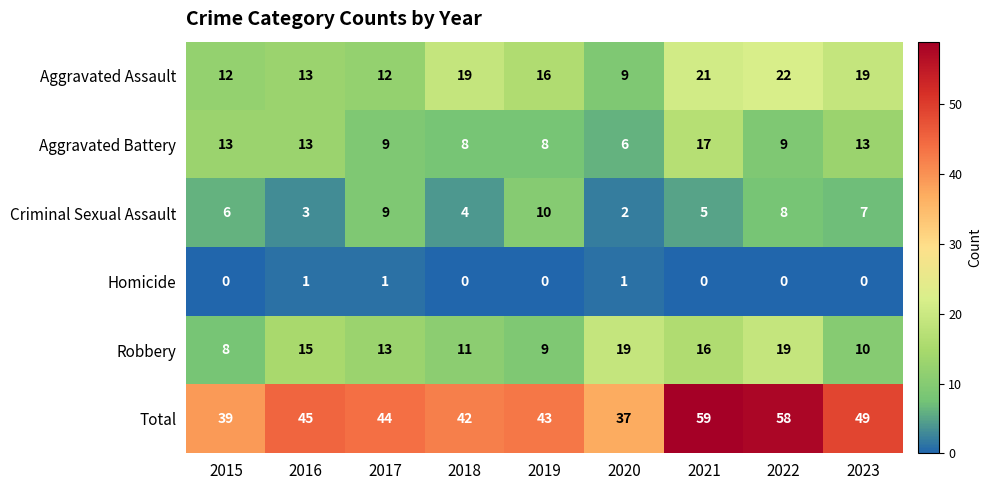

What is the difference between the maximum and minimum values in the Criminal Sexual Assault series?

8